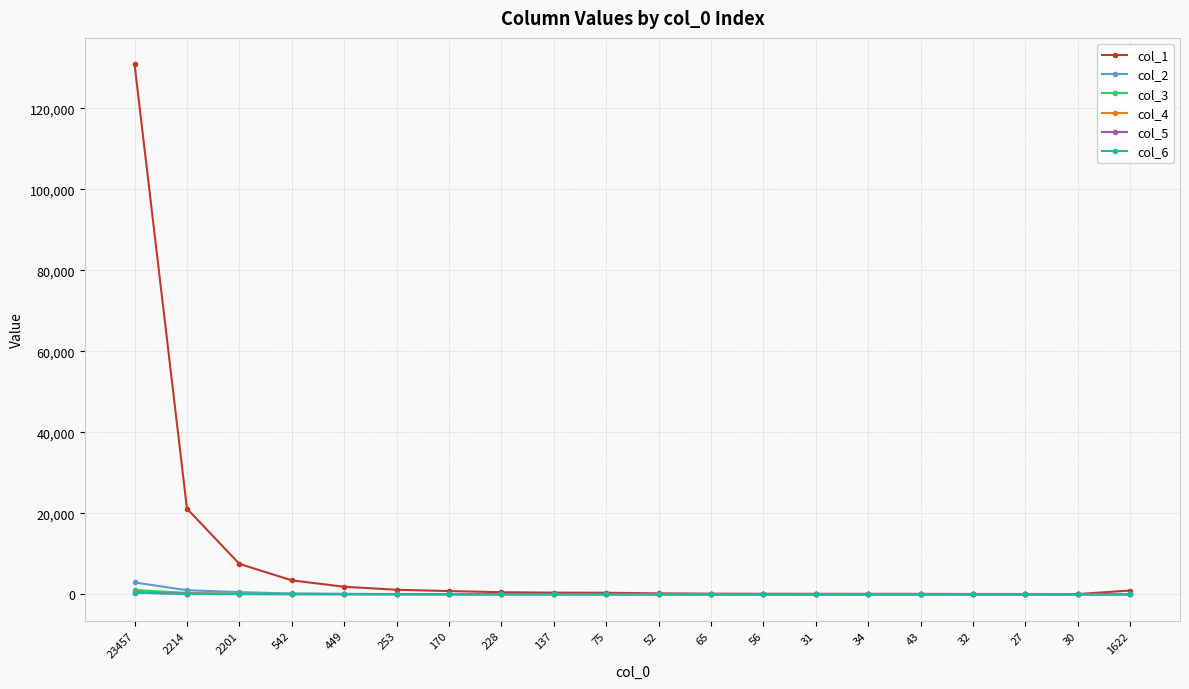

True or false: col_4 has more than 1 points higher than both neighbors.

True